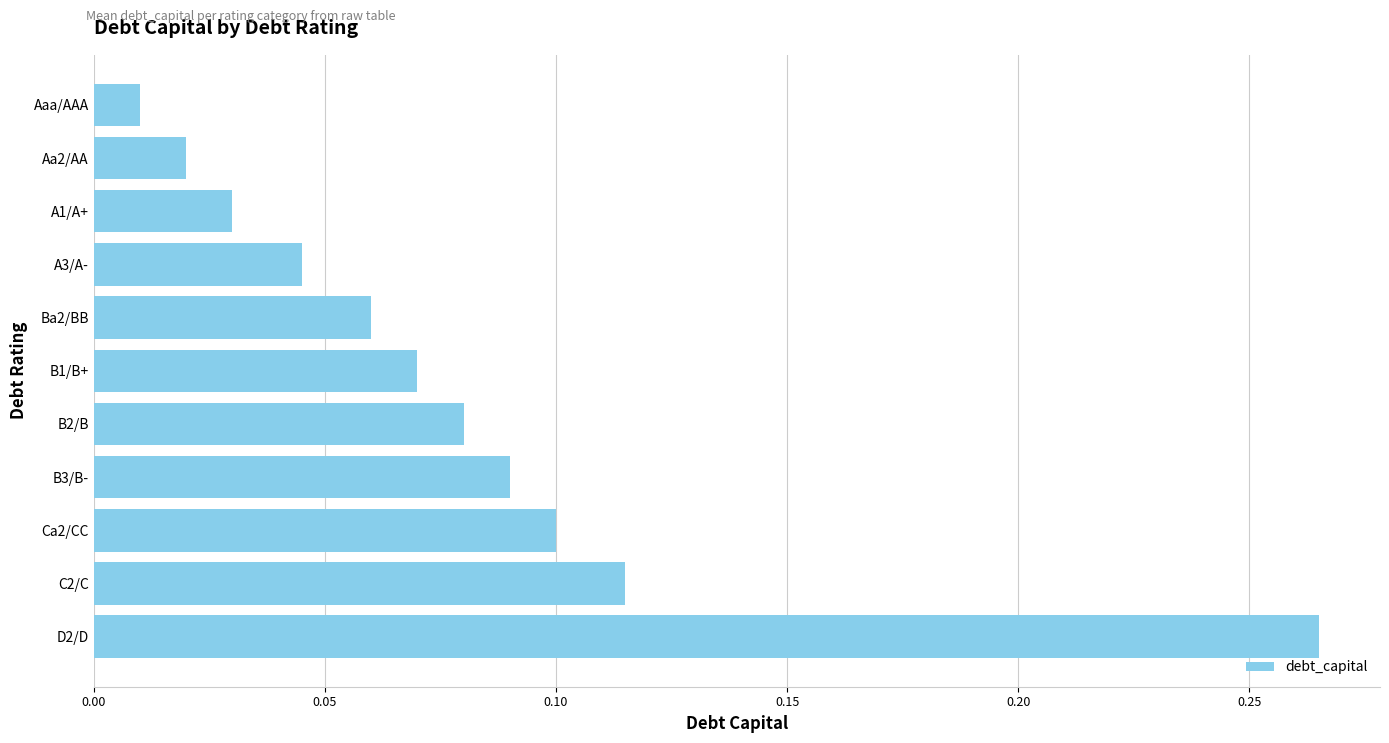

Are the bars horizontal?

Yes